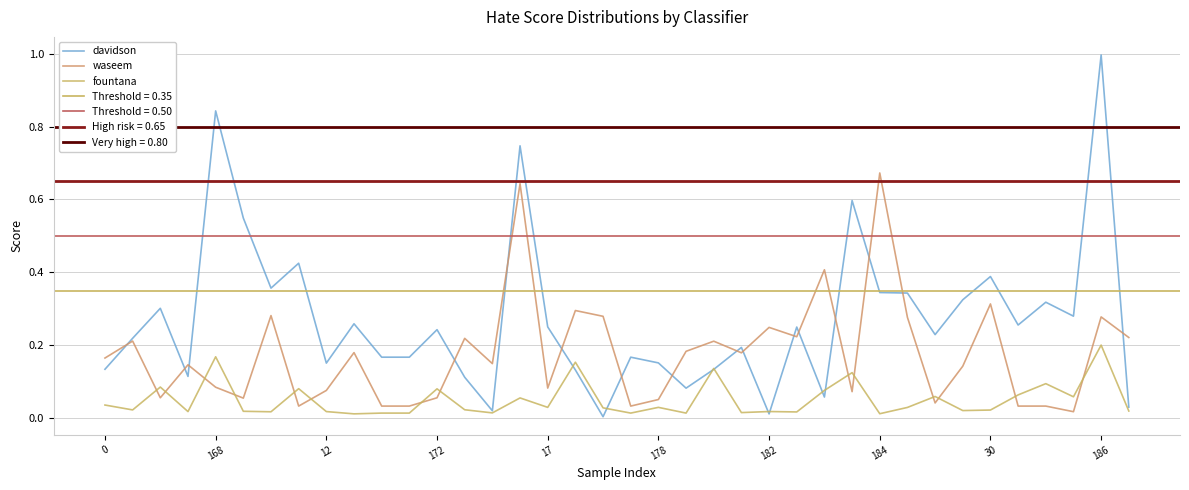

At 178, list the series in order from smallest to largest.

fountana, waseem, davidson